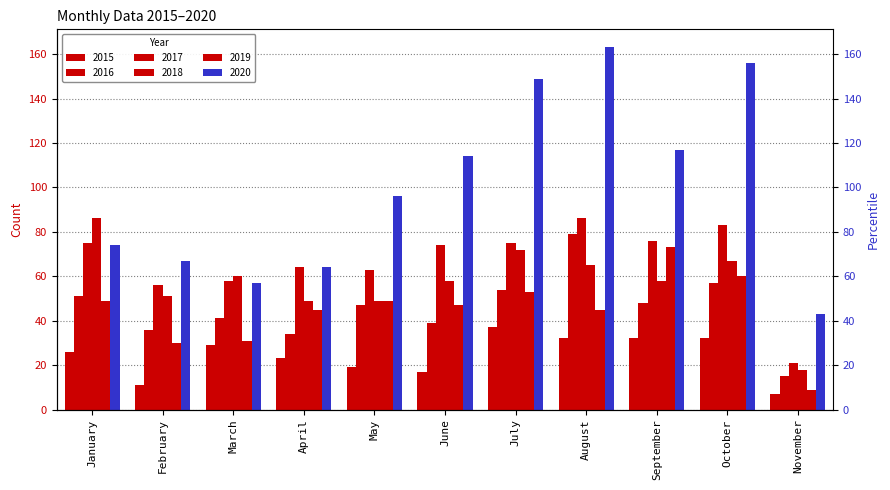

At which category does the chart reach its peak across all series?

August